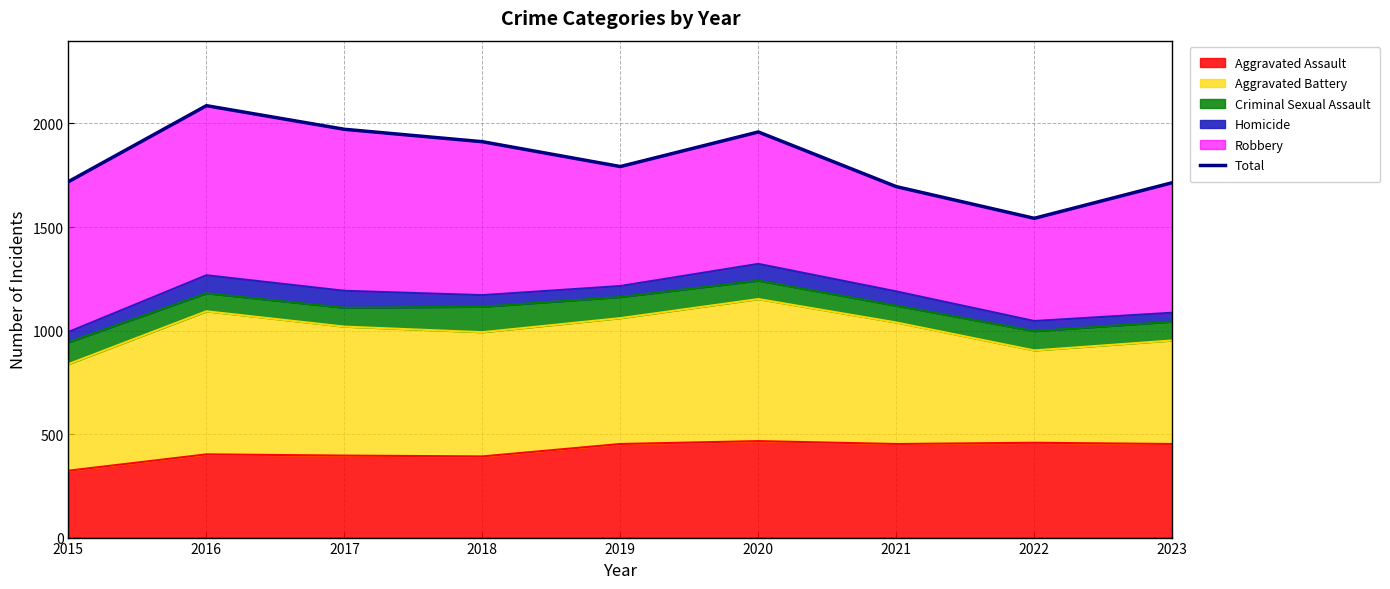

Rank the categories by value from lowest to highest.

2022, 2021, 2023, 2015, 2019, 2018, 2020, 2017, 2016